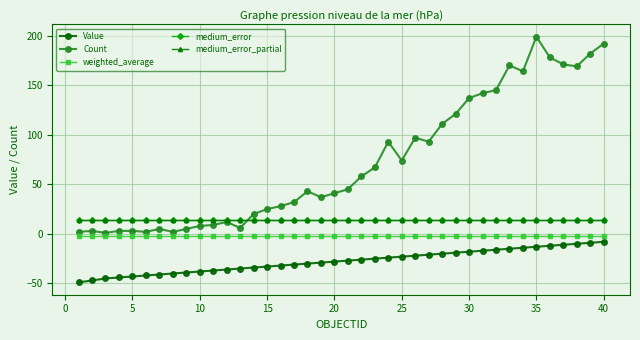

How many categories are shown in the chart?

40